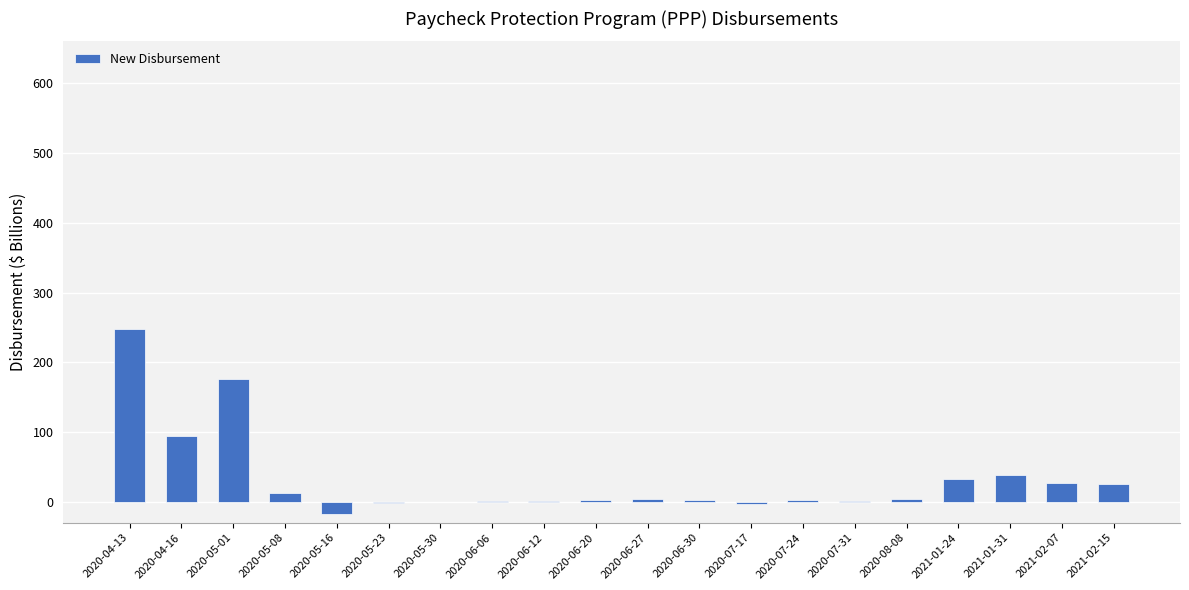

Which label corresponds to the largest value in the chart?

2020-04-13